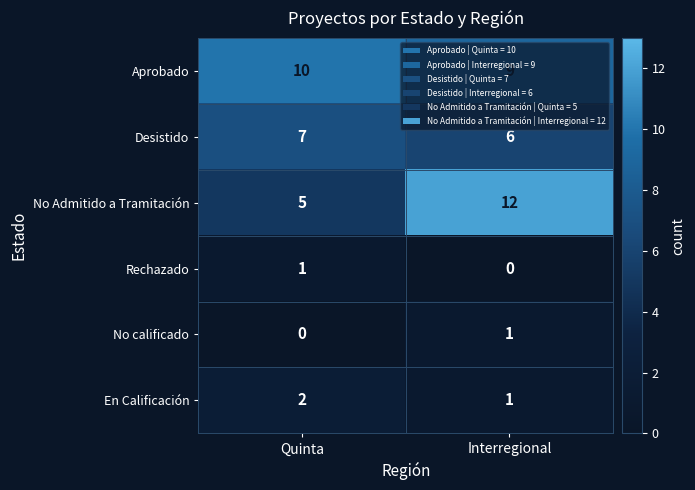

Which series has the largest total across all categories?

Aprobado